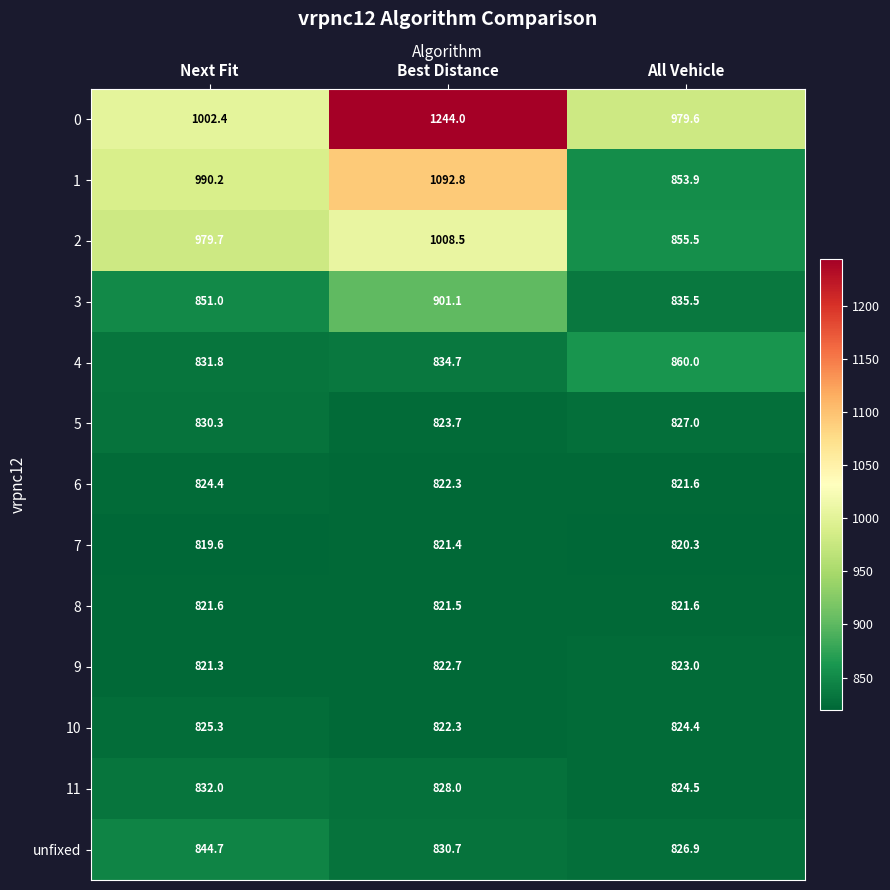

Where is 2 nearest to the value 932?

Next Fit